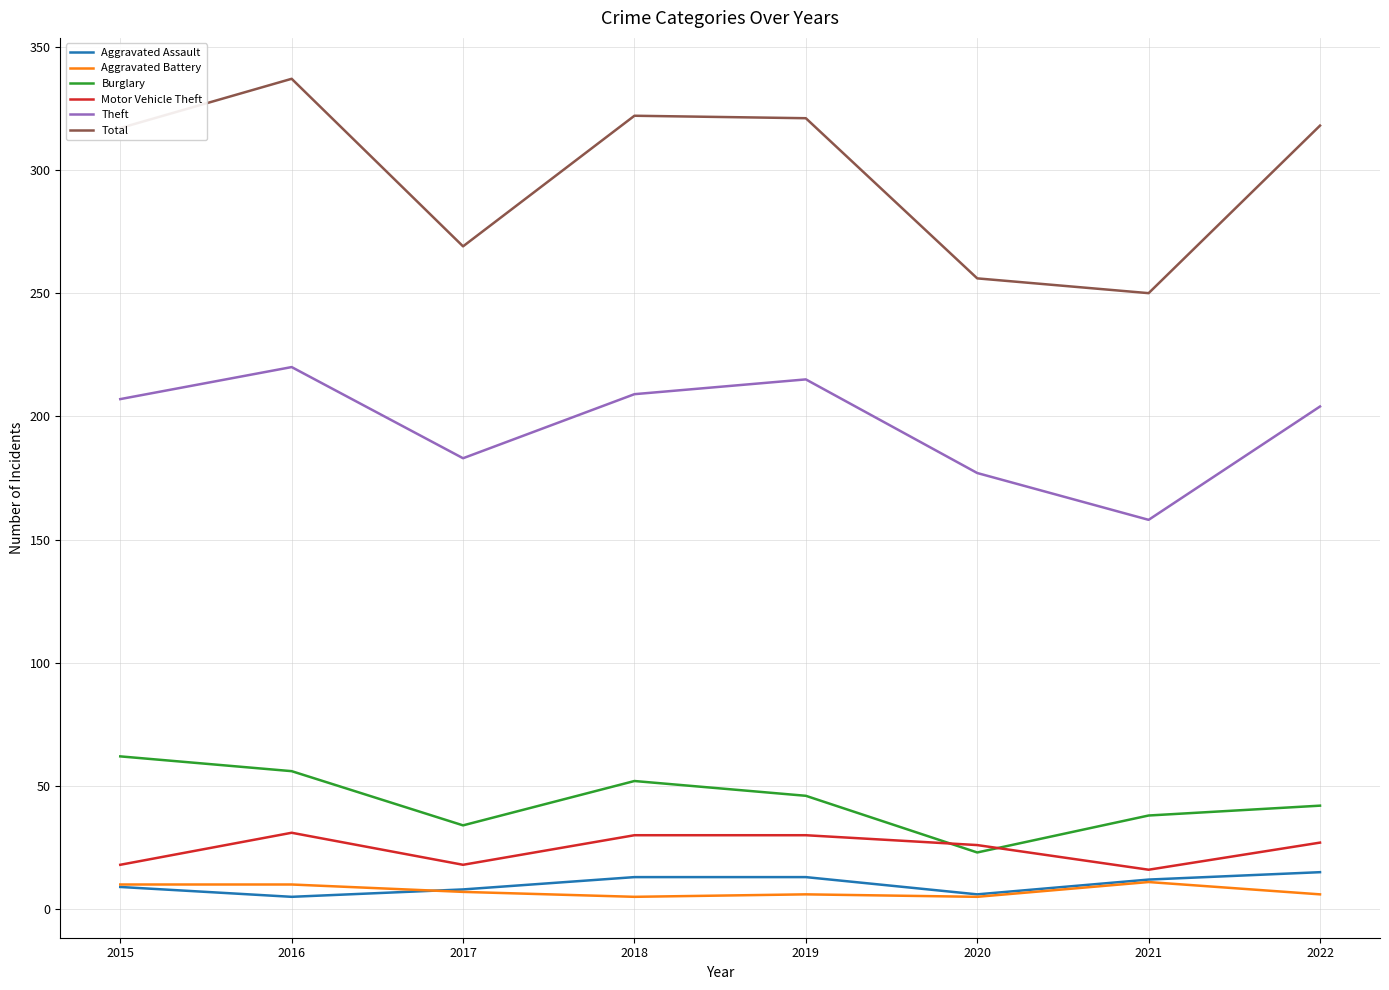

Is it true that Burglary equals 28 at 2022?

False